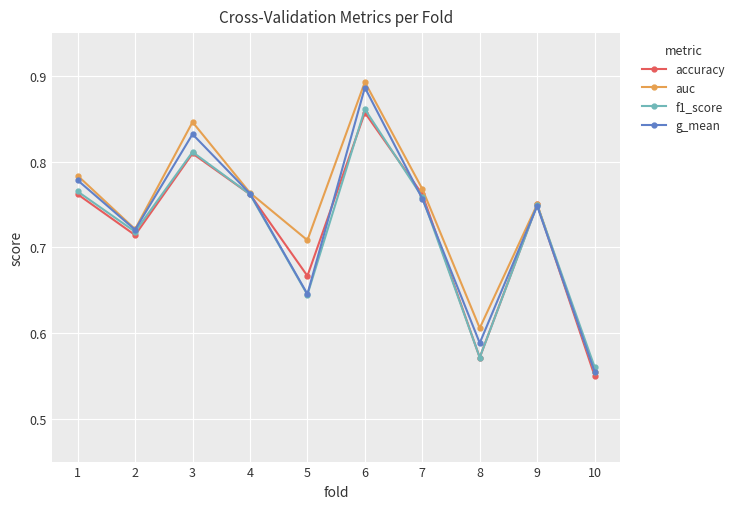

Which series ends up on top after the final intersection of g_mean and accuracy?

g_mean